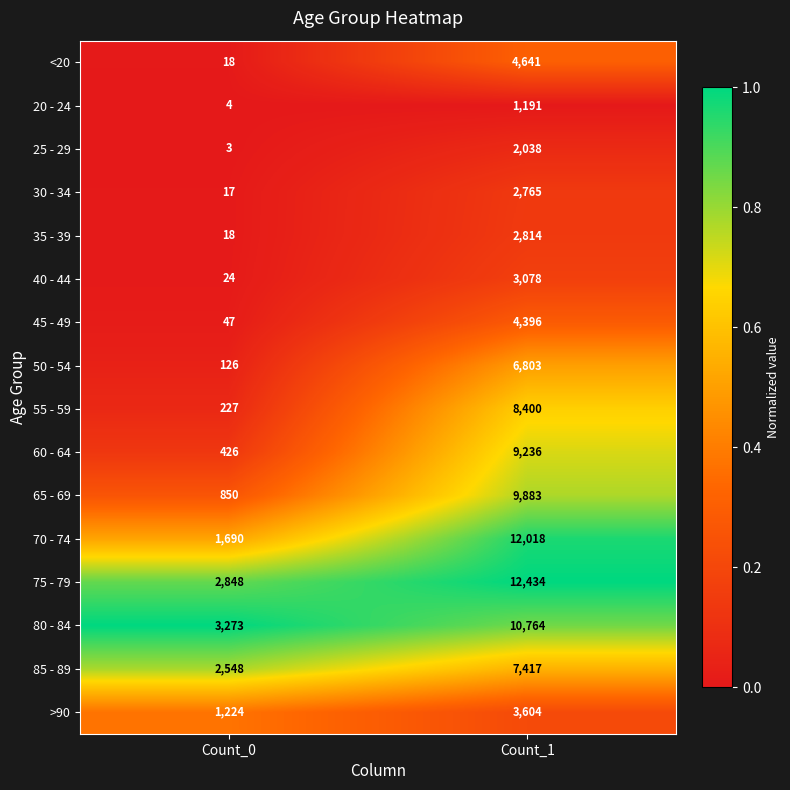

At which category is the sum across all series the highest?

Count_1